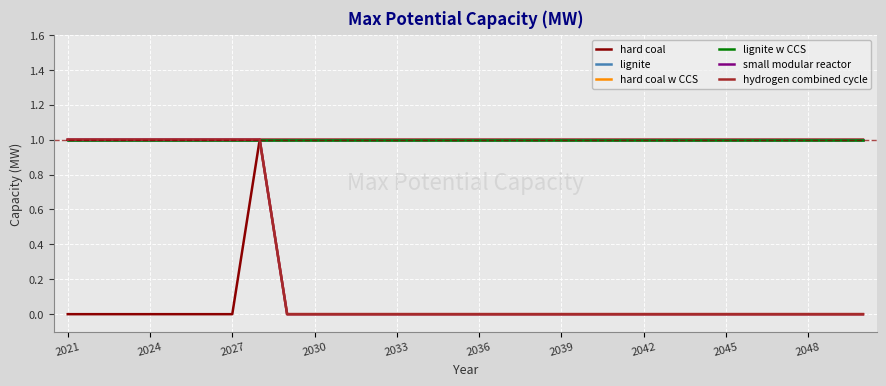

Is this an area chart (filled region under the line)?

No